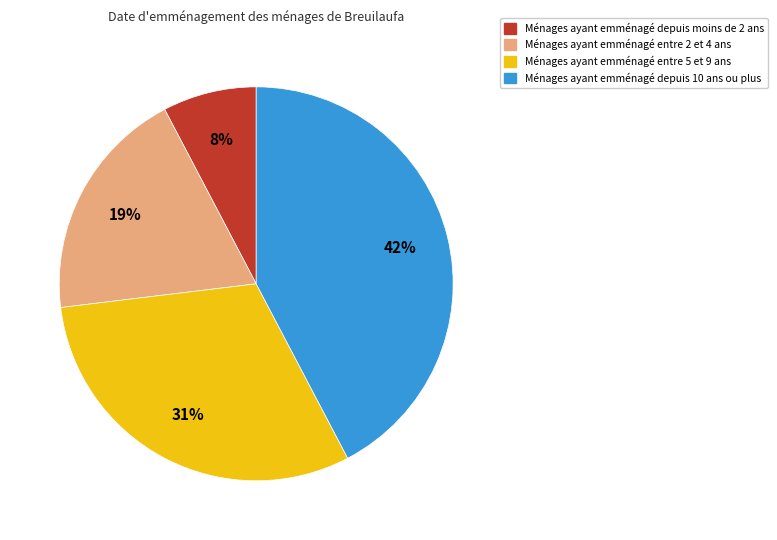

Is there any slice that represents more than half of the pie?

No